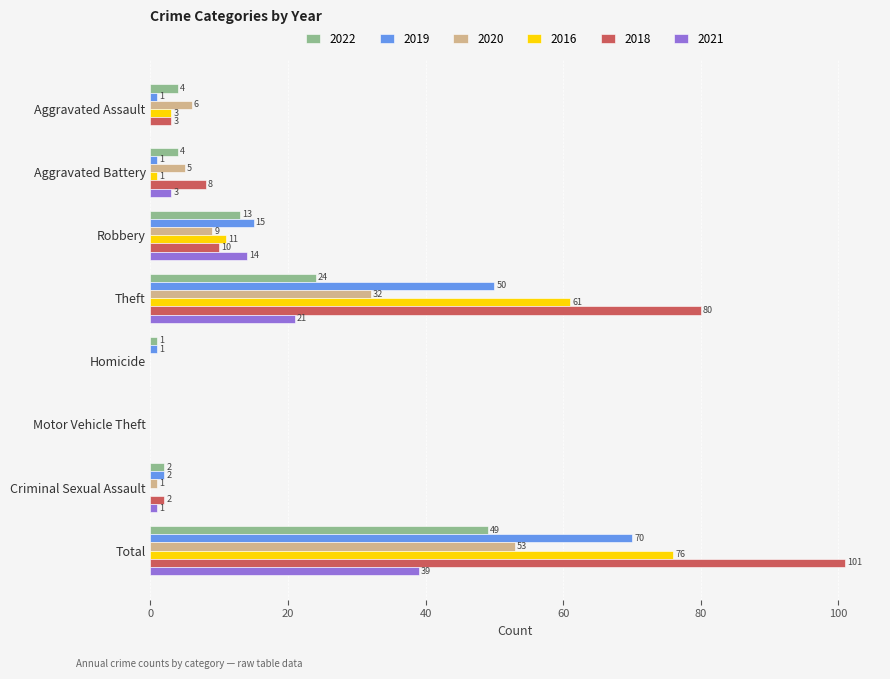

Between Robbery and Theft, which series saw the biggest shift?

2018